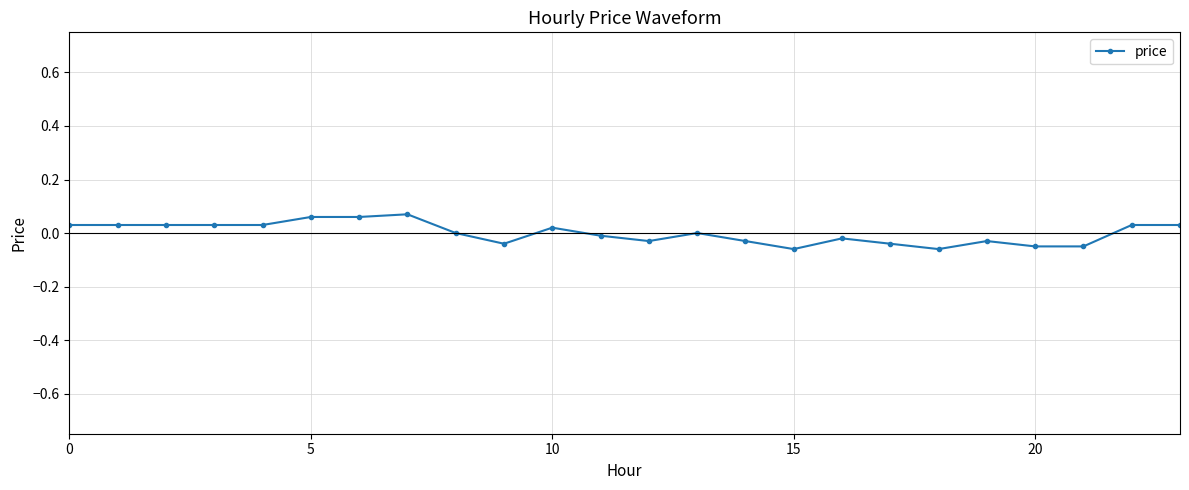

True or false: there are more than 2 points higher than both neighbors.

True